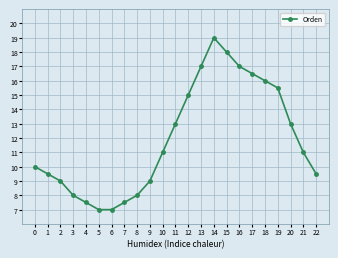

What is the ratio of the value at 2 to the value at 7?

1.2